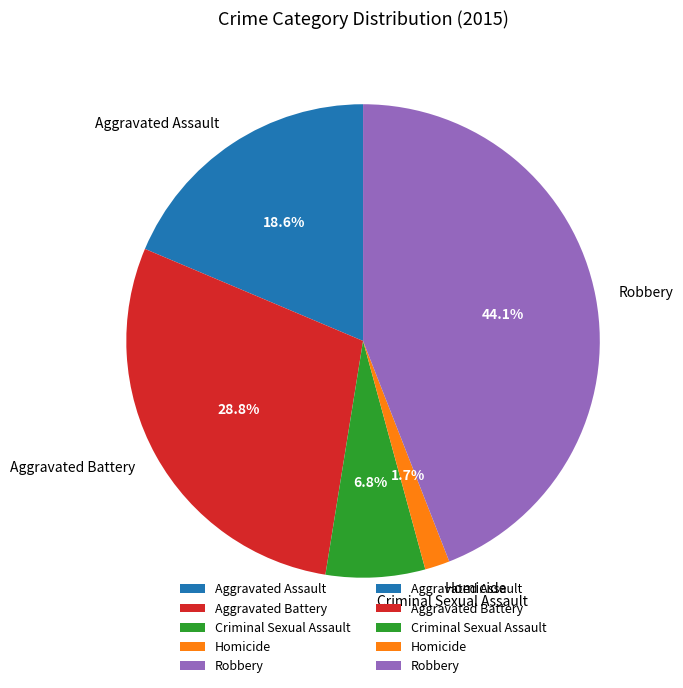

Rank the categories by value from highest to lowest.

Robbery, Aggravated Battery, Aggravated Assault, Criminal Sexual Assault, Homicide